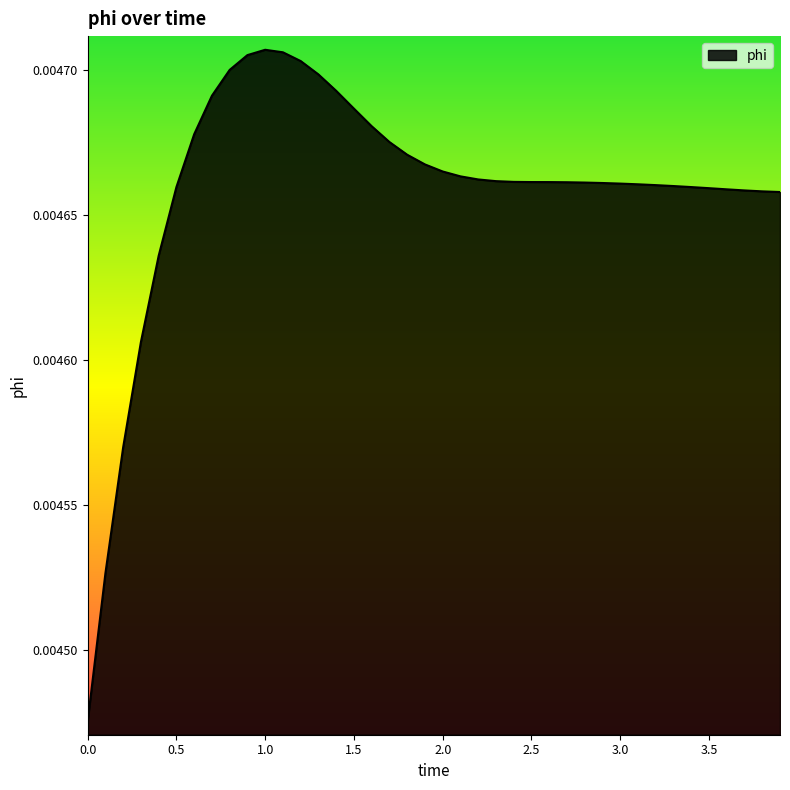

Count the values in the range 0 to 1.

40